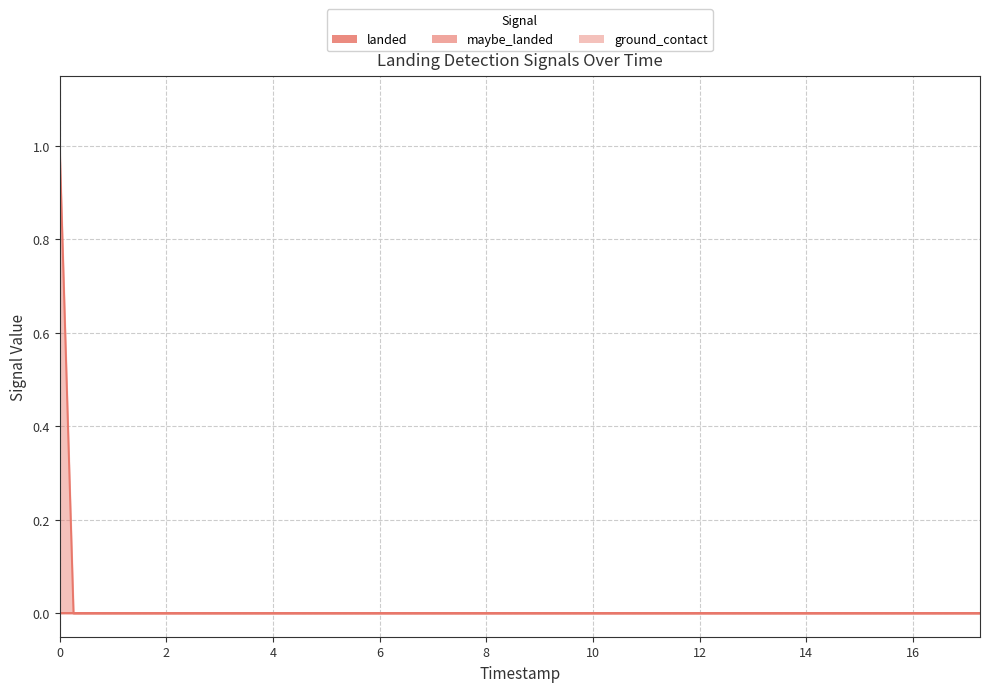

Which has a higher value, 3 or 7?

3